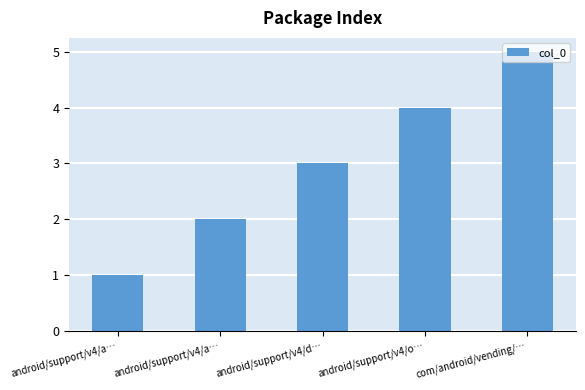

The chart shows a value of 2 at android/support/v4/a…. True or false?

True